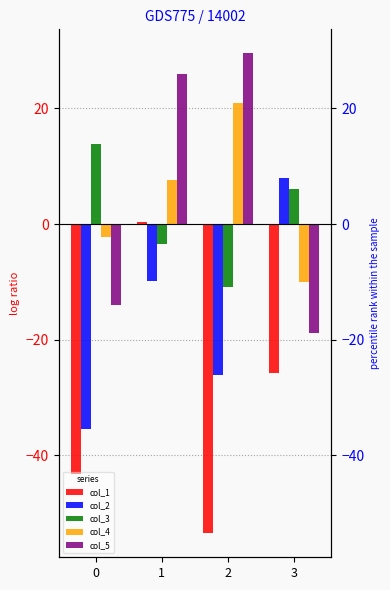

At how many categories does at least one series exceed 22?

2